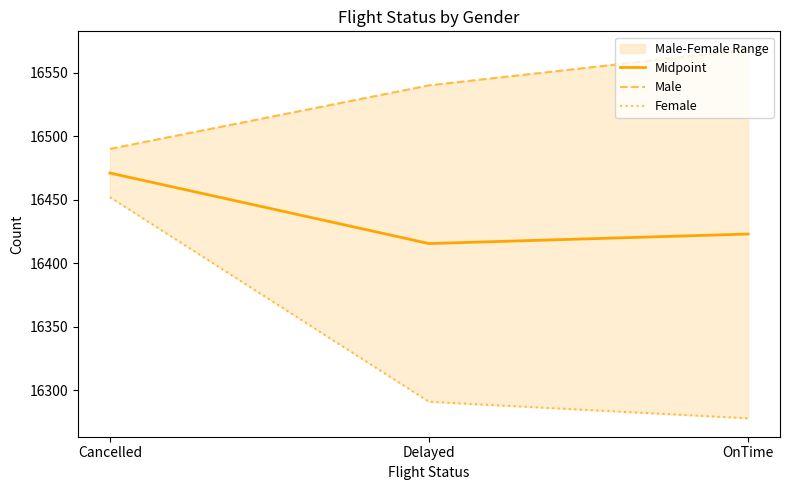

Is this an area chart (filled region under the line)?

No